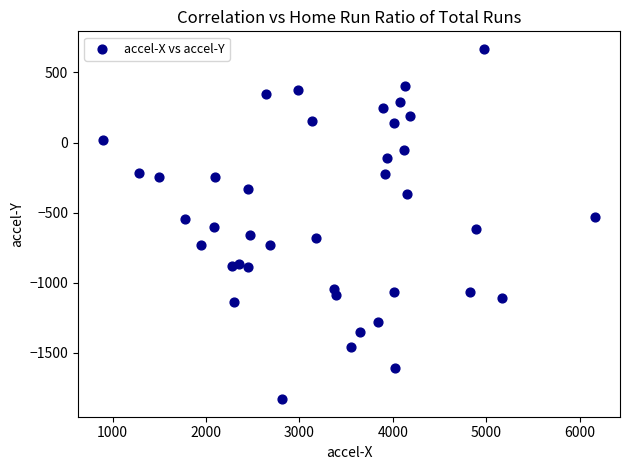

What is the range of Y values (max minus min)?

2499